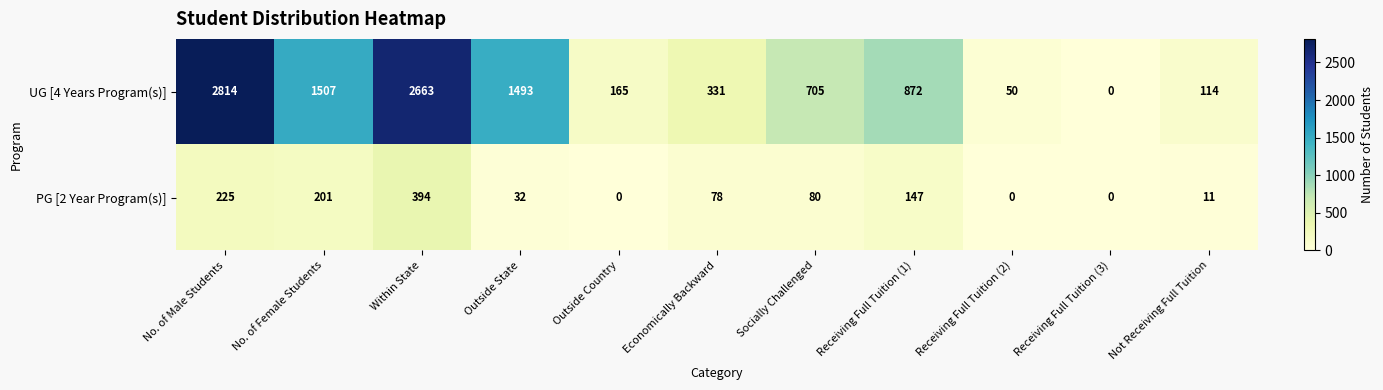

Count the number of categories in the chart.

11